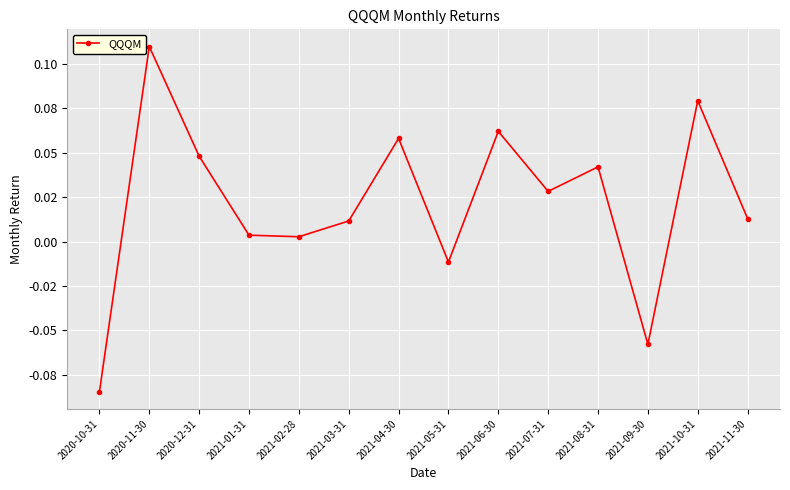

List the labels in order of value, smallest first.

2020-10-31, 2021-09-30, 2021-05-31, 2021-02-28, 2021-01-31, 2021-03-31, 2021-11-30, 2021-07-31, 2021-08-31, 2020-12-31, 2021-04-30, 2021-06-30, 2021-10-31, 2020-11-30